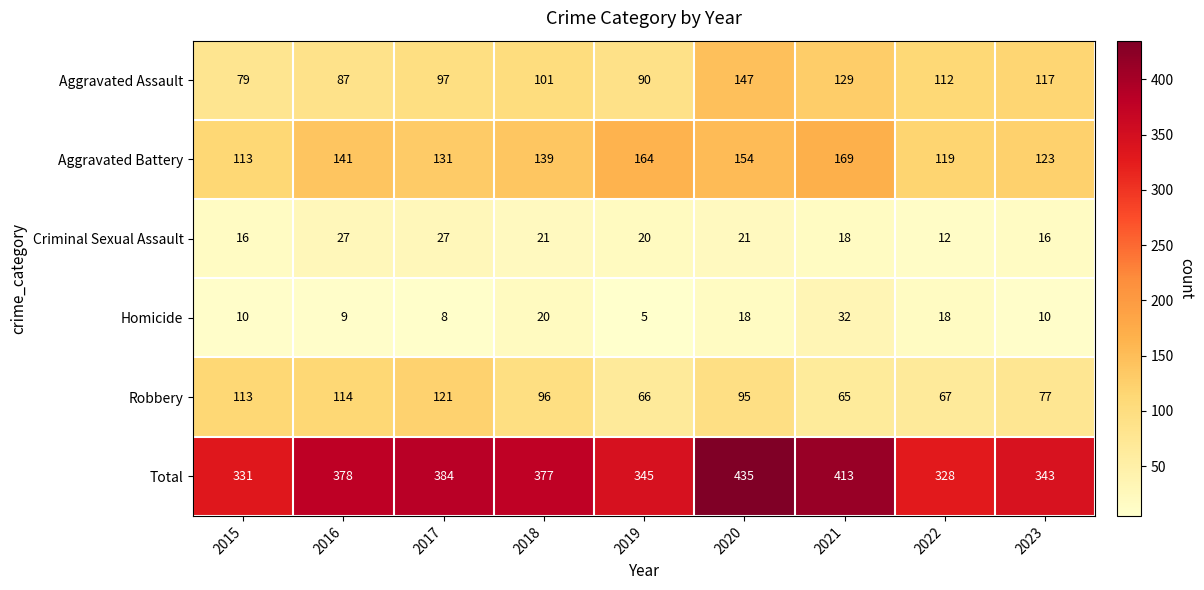

What is the difference between the second highest and second lowest values in the Aggravated Assault series?

42